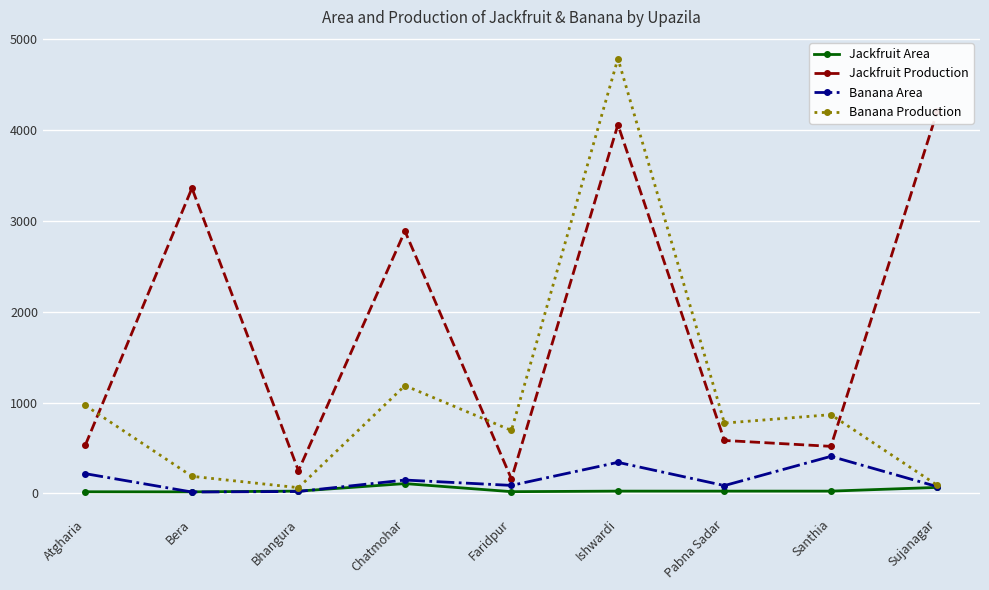

What is the highest value of the Banana Area series?

408